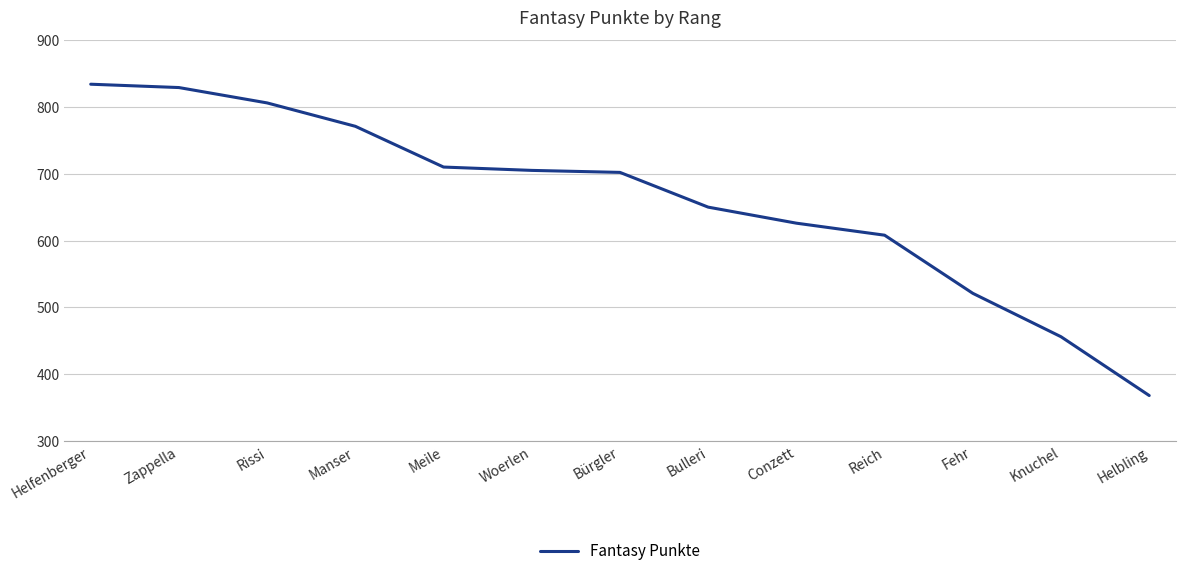

True or false: the data shows 1107 at Manser.

False